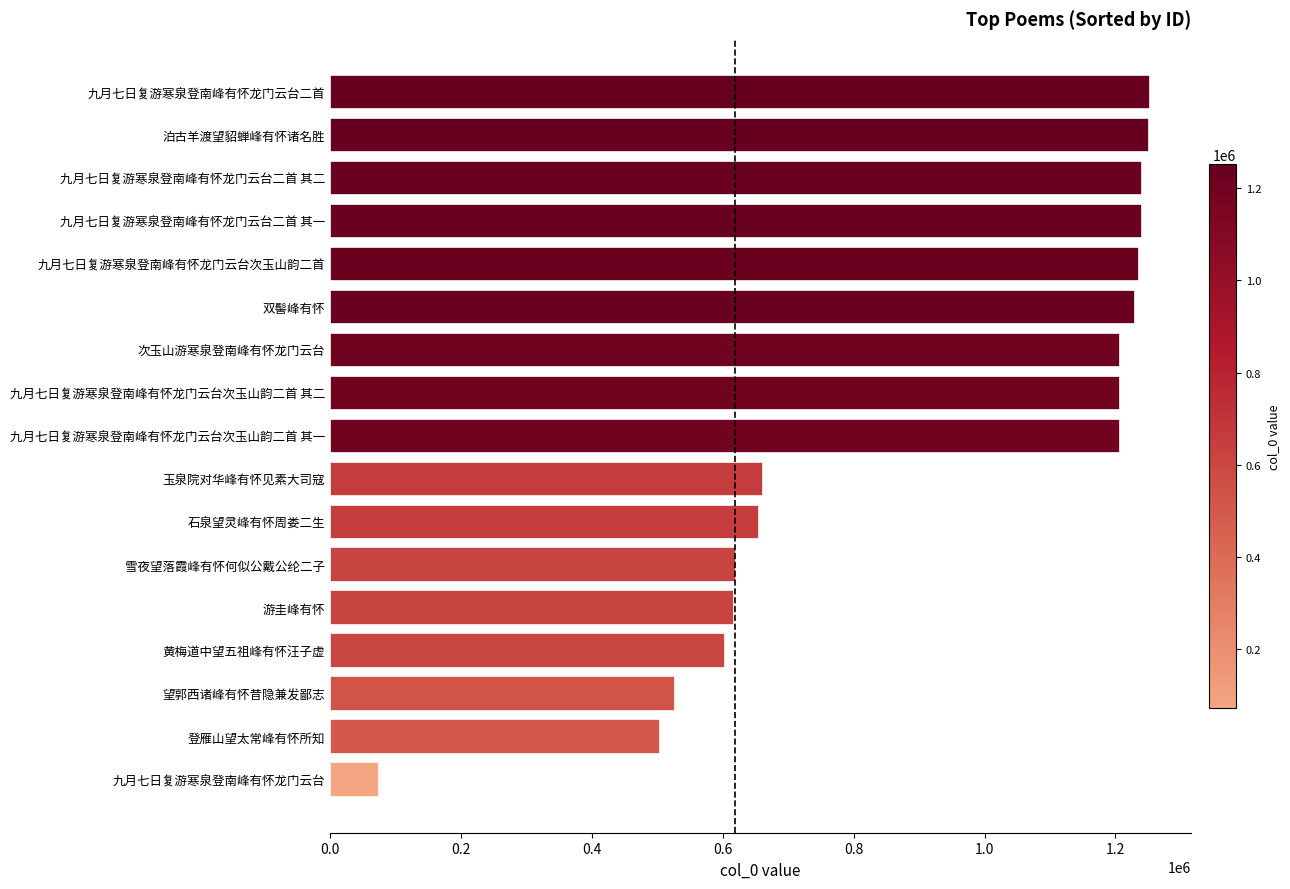

What is the greatest value displayed?

1252689